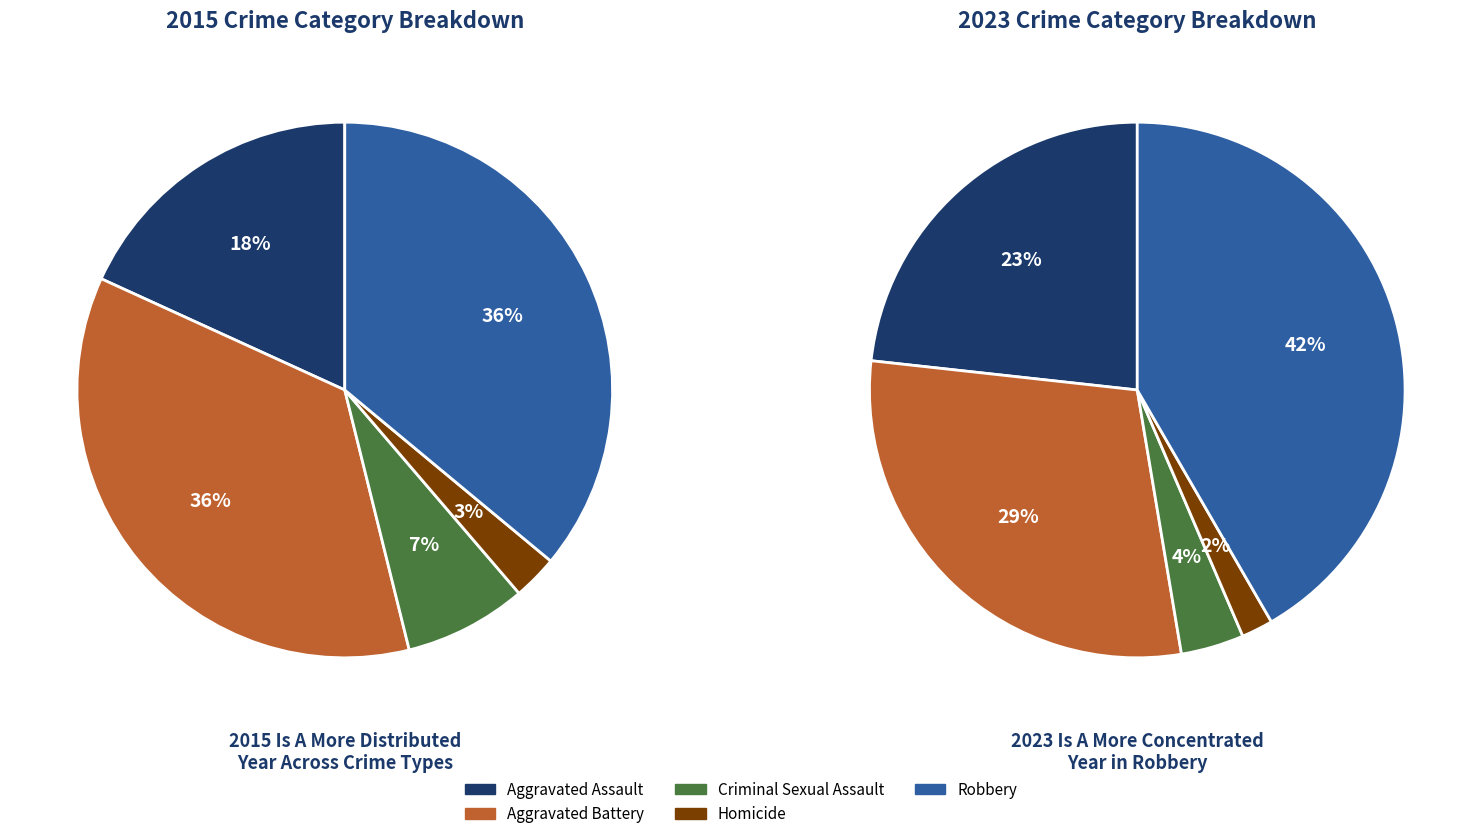

To the nearest percent, what percentage of the pie is Aggravated Assault?

18%